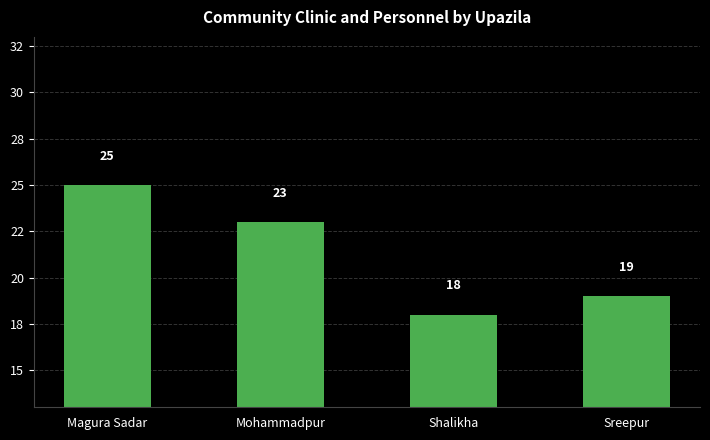

The value at Shalikha is 18. True or false?

True